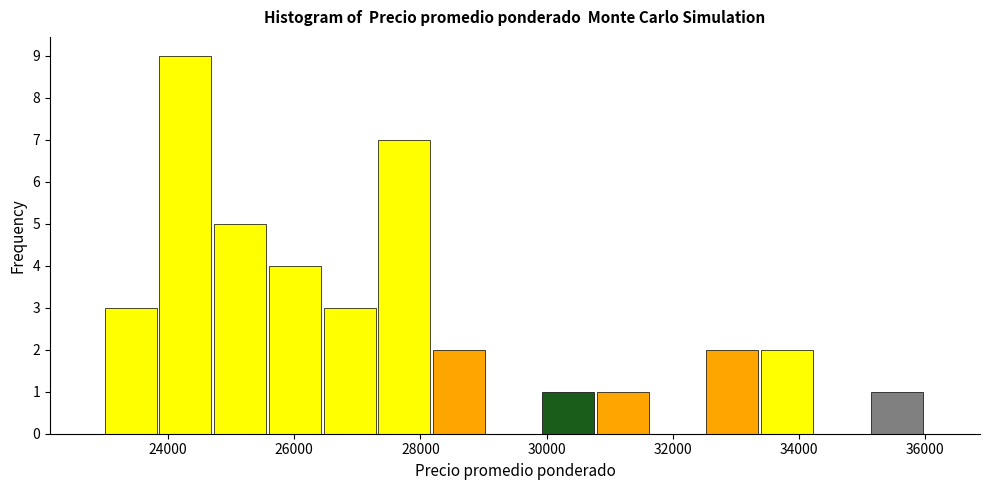

What is the height of the bar covering 33400 to 34200 on the x-axis? Neither the bar edges nor the heights are printed on the chart, so give them approximately, as read against the axes.

2